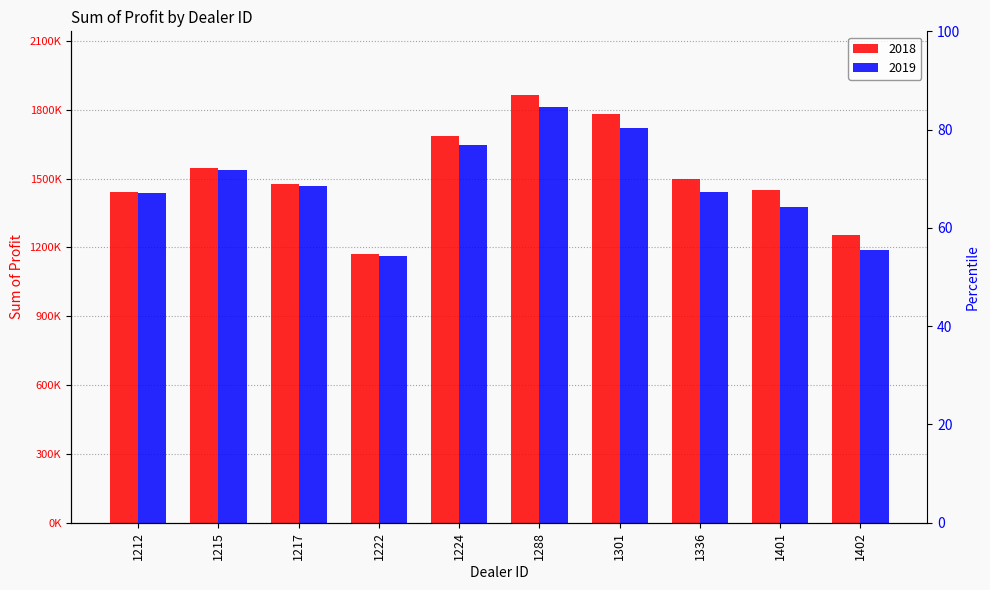

Where is 2018 nearest to the value 1517984?

1336